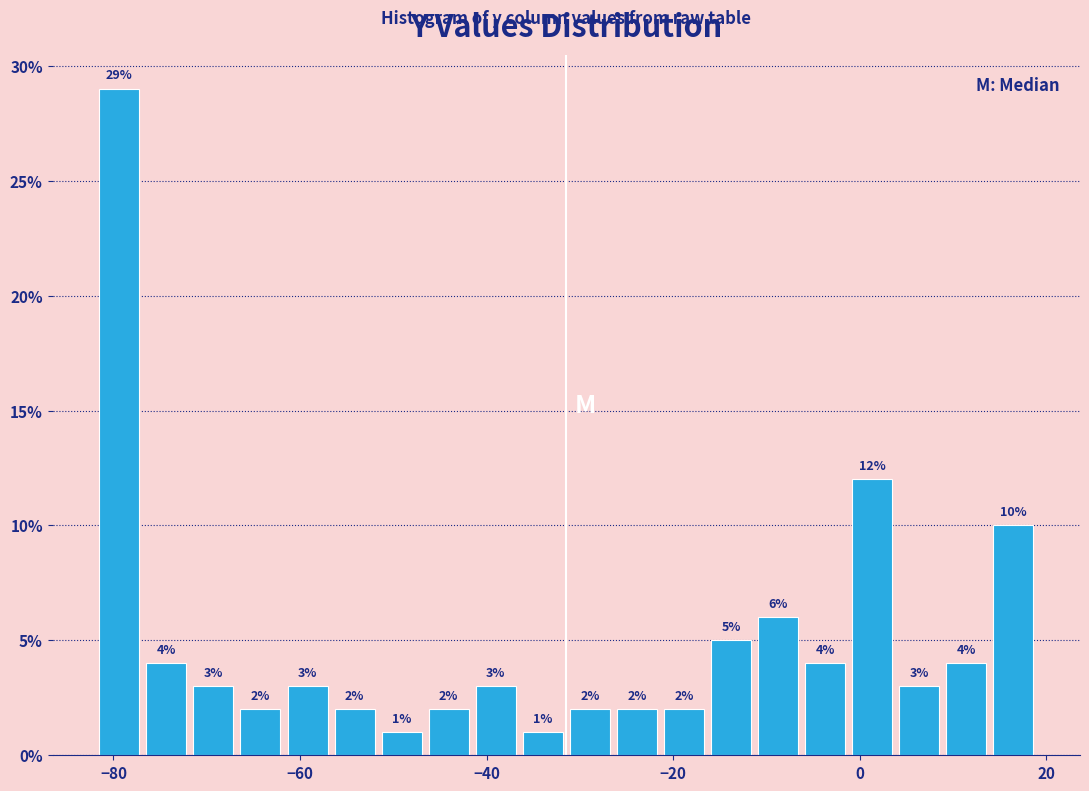

Read against the x-axis, roughly where is the centre of the tallest bar?

-80